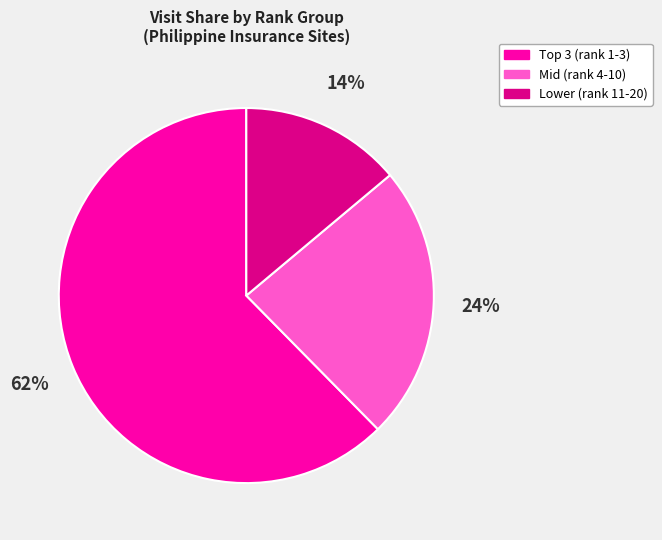

Count the number of slices in the pie.

3